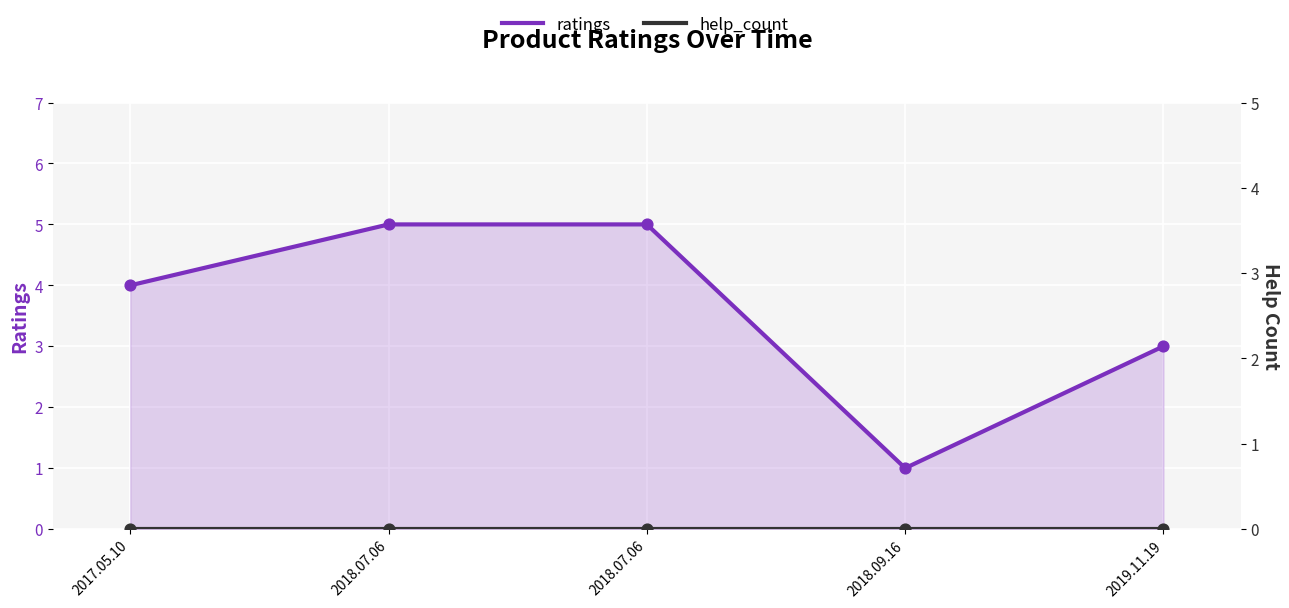

What is the total value across all series at 2019.11.19?

3